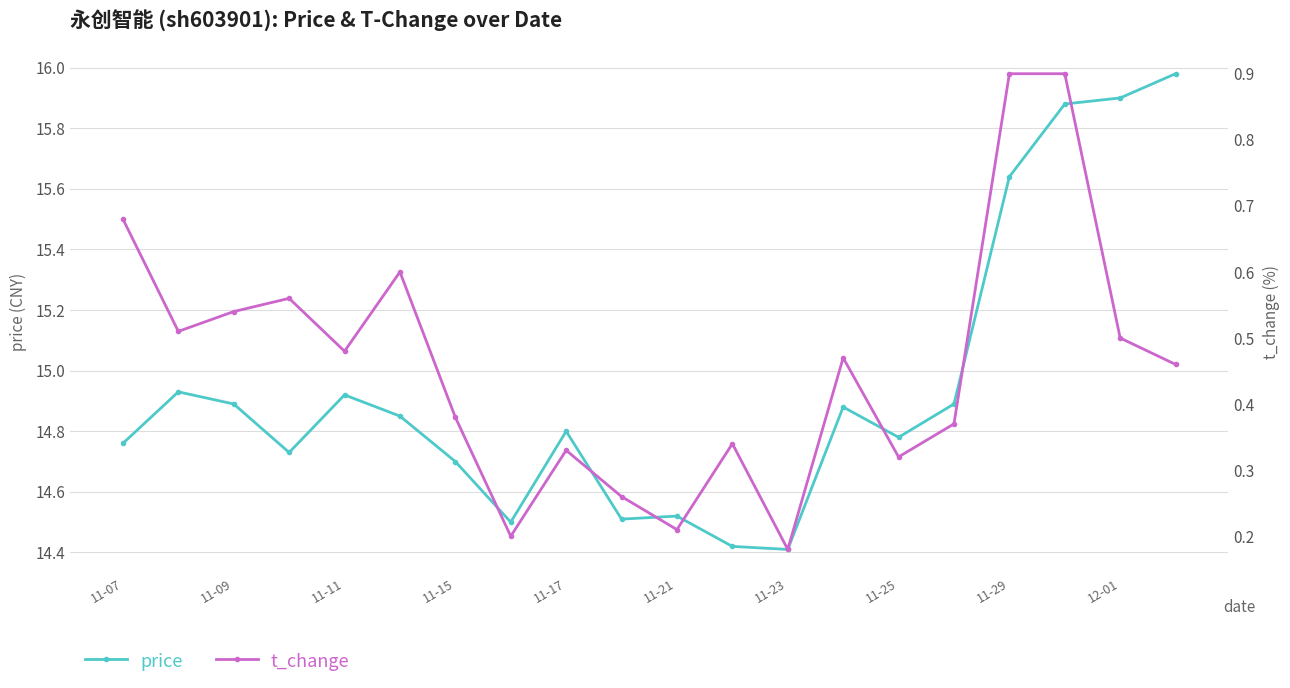

Rank the series by their maximum value, from highest to lowest.

price, t_change